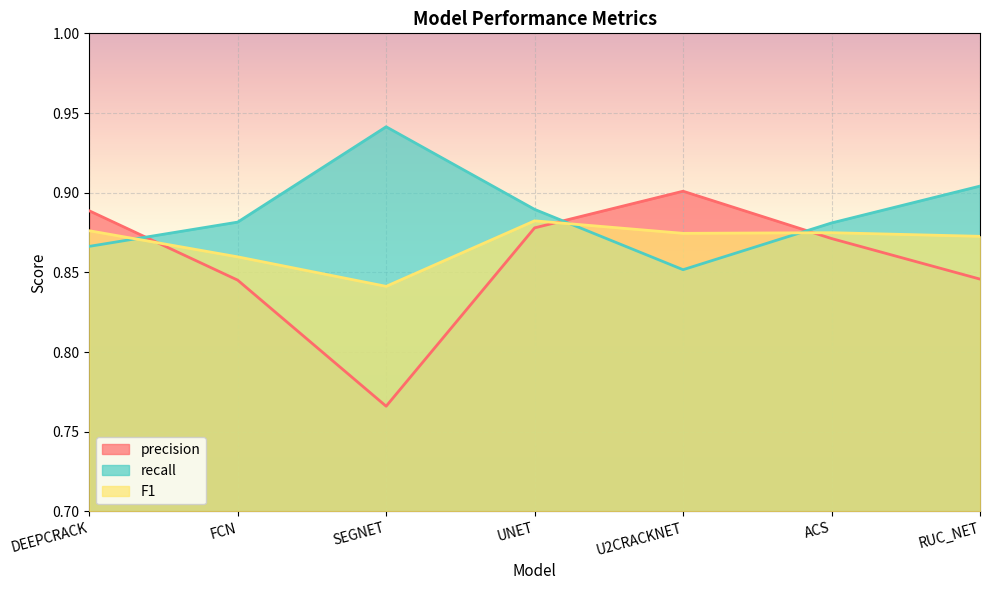

What value does the recall series have at SEGNET?

0.9